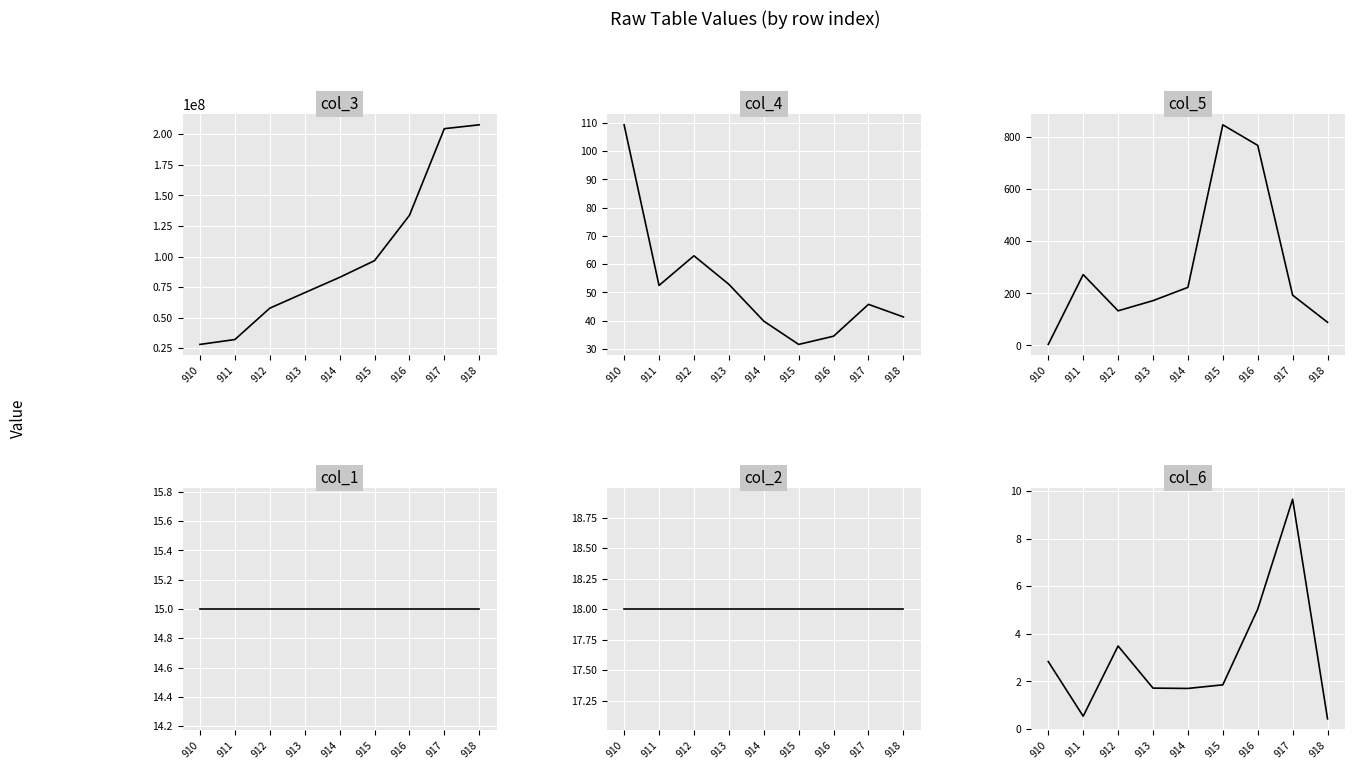

What is the spread (max minus min) of values at 916?

133670697.9